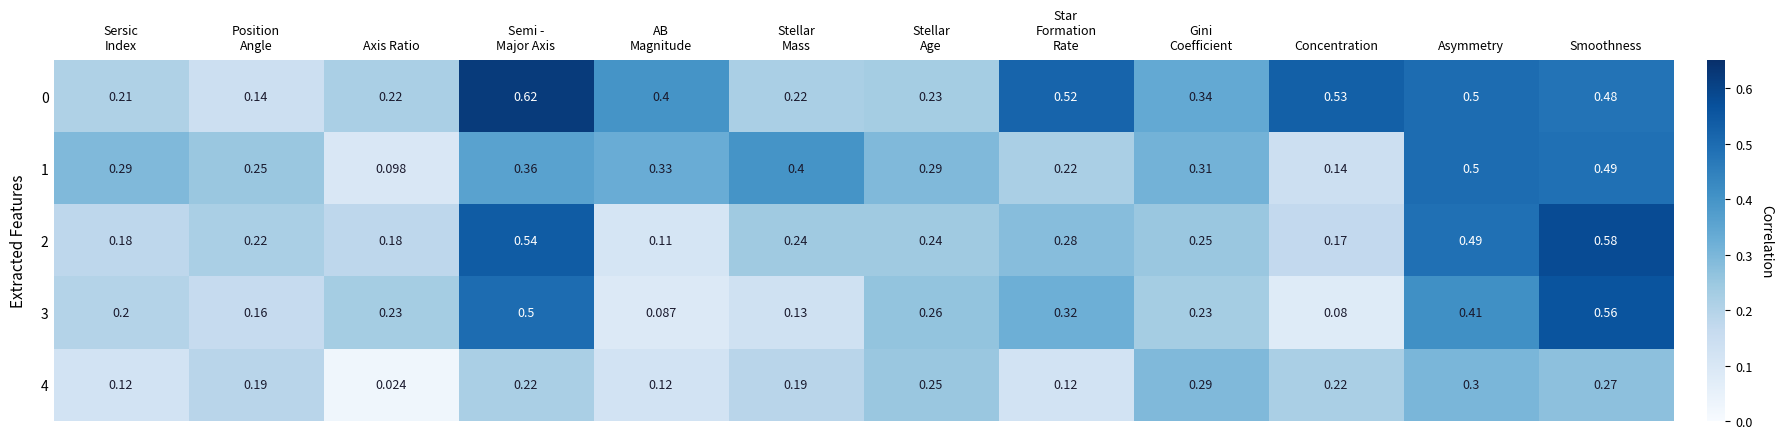

Where is 1 nearest to the value 0?

Axis Ratio